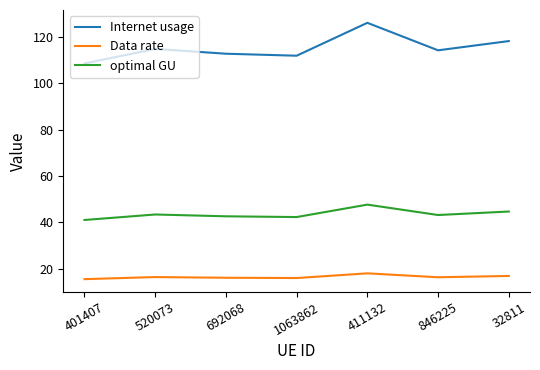

True or false: optimal GU and Internet usage cross at least once.

False